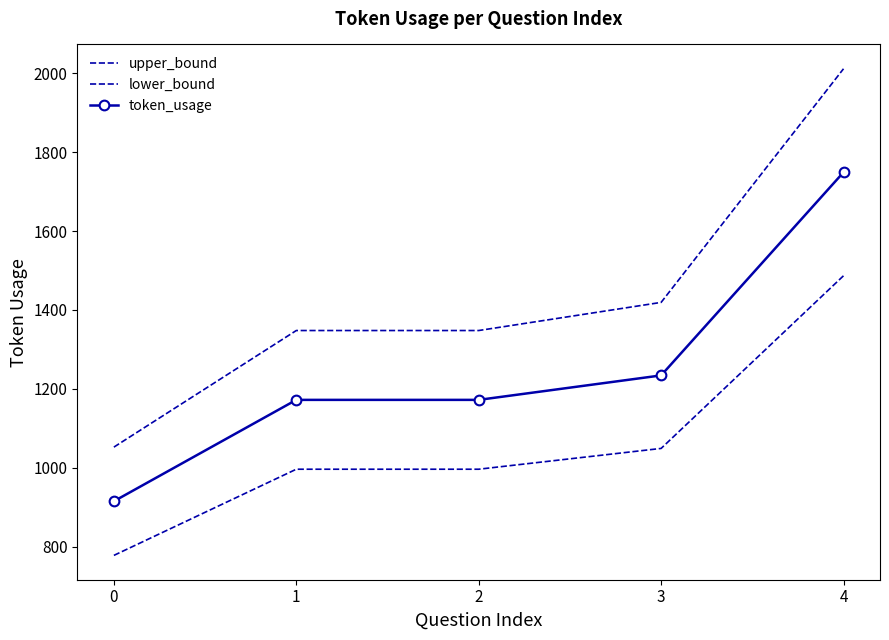

True or false: lower_bound and upper_bound cross at least once.

False